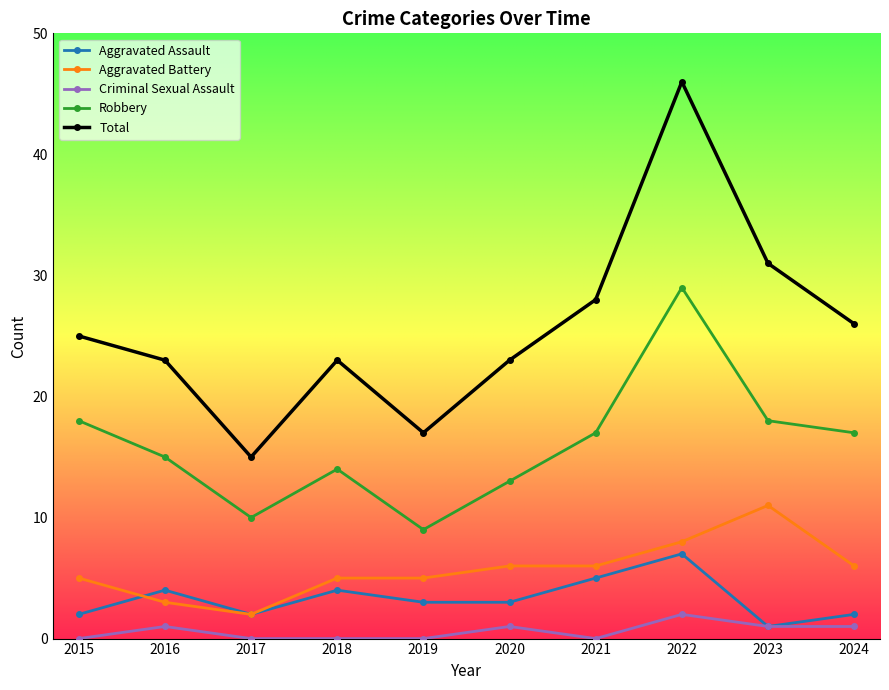

Between 2016 and 2020, which series saw the biggest shift?

Aggravated Battery